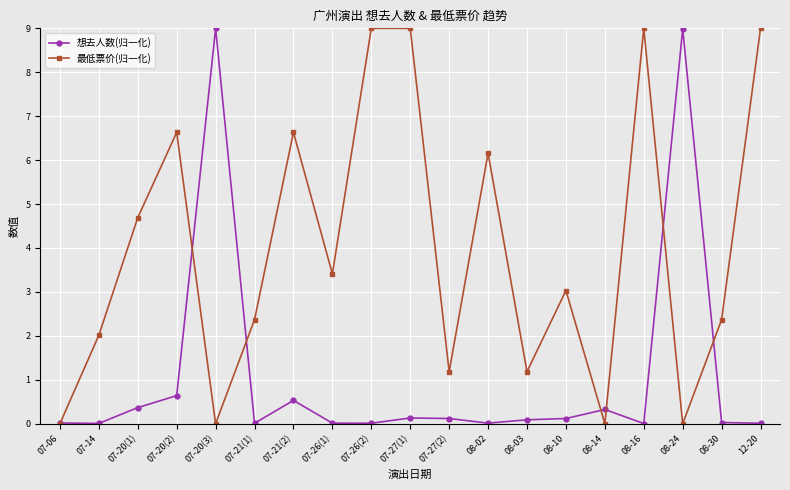

Between 07-27(1) and 07-27(2), which series saw the biggest shift?

最低票价(归一化)